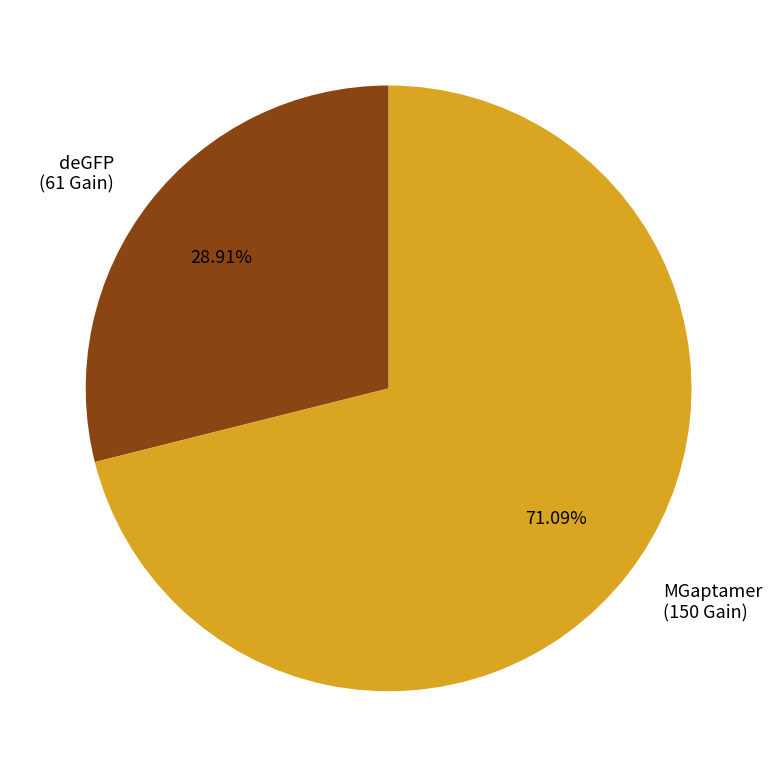

Is there a majority slice in this chart?

Yes